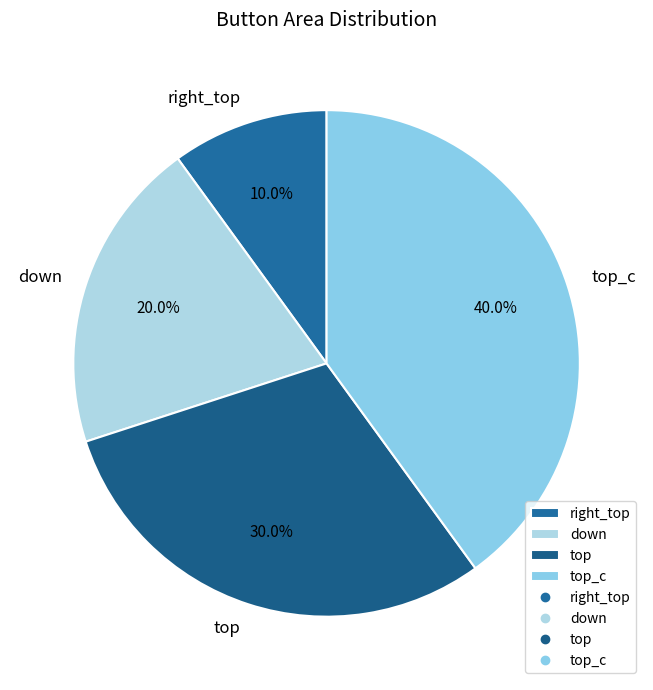

The down slice represents 9% of the pie. True or false?

False